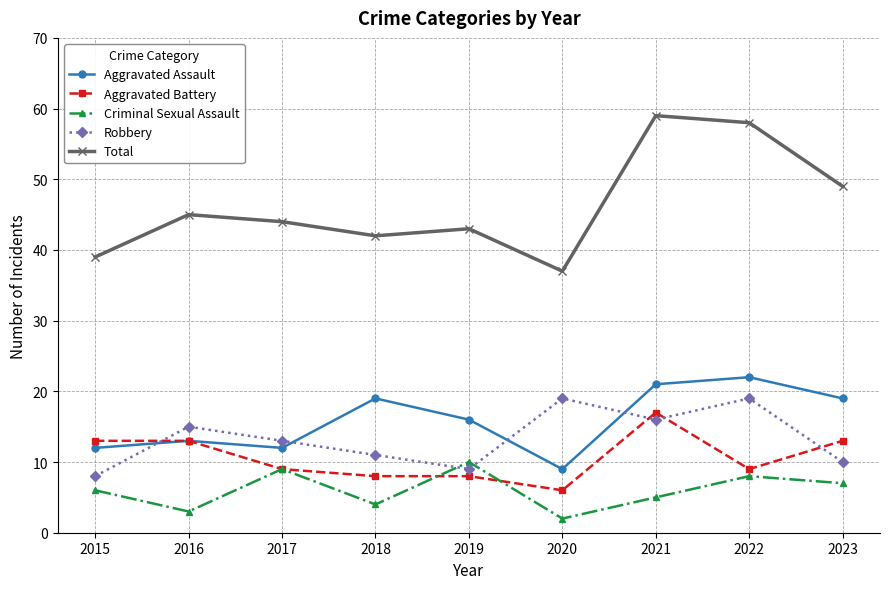

Which label corresponds to the largest value in the chart?

2021